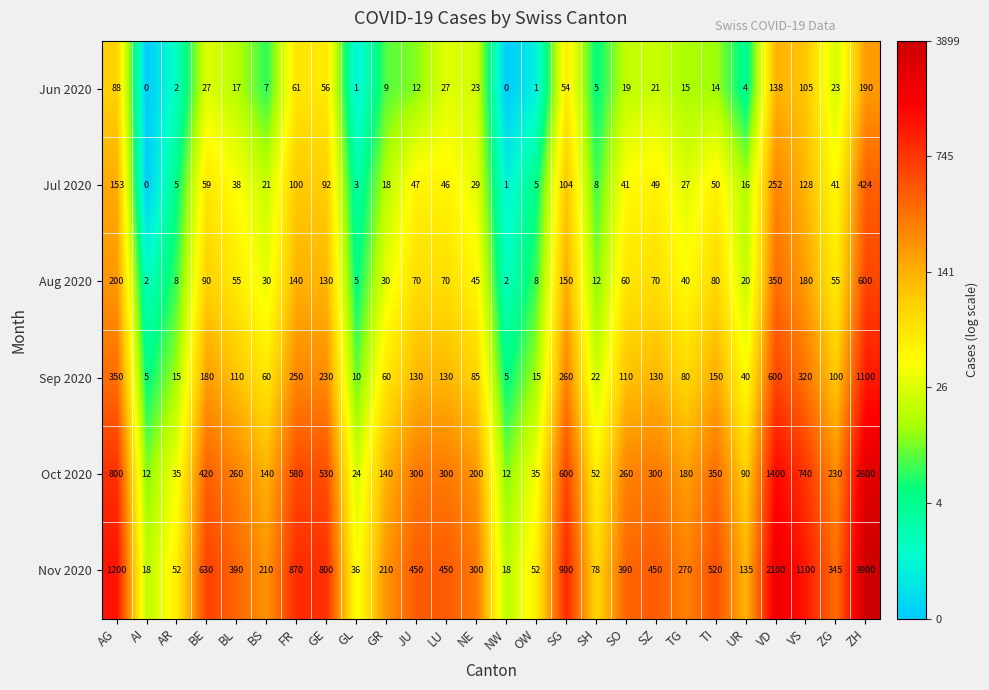

At how many categories does at least one series exceed 5?

26